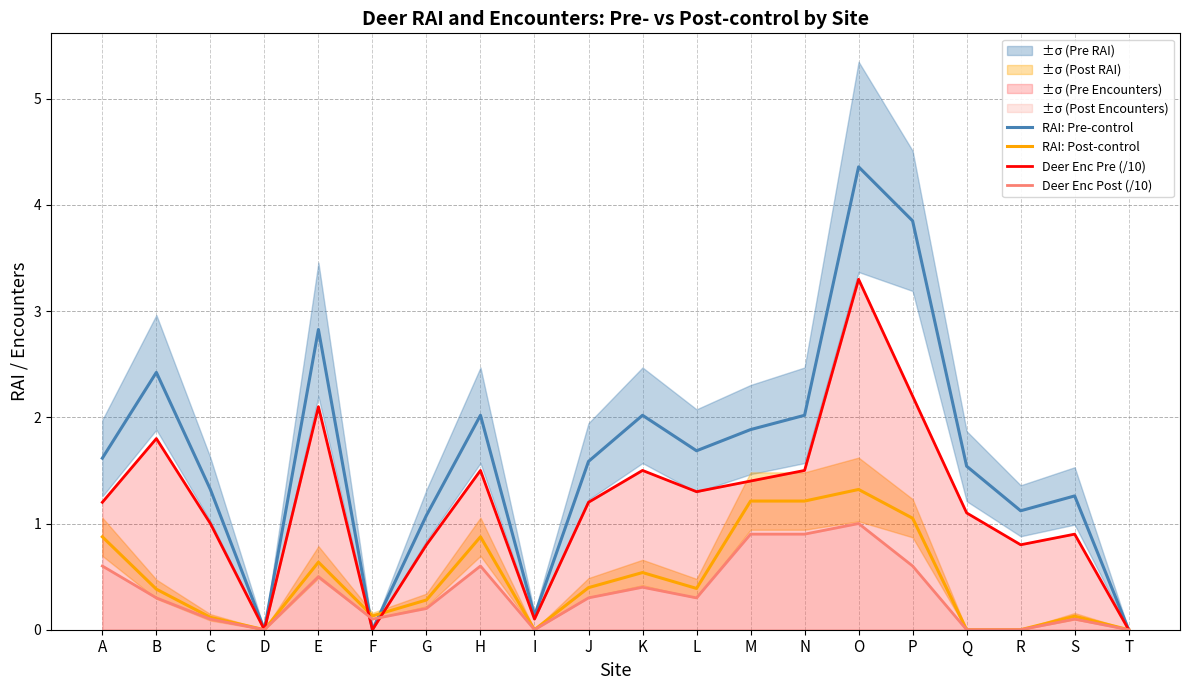

Reading right to left, transcribe all the data shown in this chart.

RAI: Pre-control: 0.0	1.3	1.1	1.5	3.9	4.4	2.0	1.9	1.7	2.0	1.6	0.1	2.0	1.1	0.0	2.8	0.0	1.3	2.4	1.6
RAI: Post-control: 0.0	0.1	0.0	0.0	1.1	1.3	1.2	1.2	0.4	0.5	0.4	0.0	0.9	0.3	0.1	0.6	0.0	0.1	0.4	0.9
Deer Enc Pre (/10): 0.0	0.9	0.8	1.1	2.2	3.3	1.5	1.4	1.3	1.5	1.2	0.1	1.5	0.8	0.0	2.1	0.0	1.0	1.8	1.2
Deer Enc Post (/10): 0.0	0.1	0.0	0.0	0.6	1.0	0.9	0.9	0.3	0.4	0.3	0.0	0.6	0.2	0.1	0.5	0.0	0.1	0.3	0.6